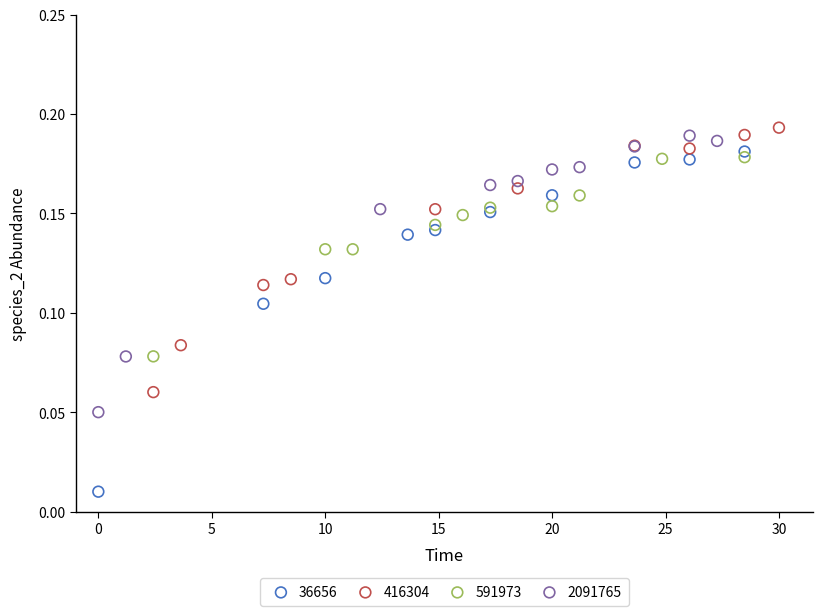

Which series reaches the minimum Y coordinate?

36656